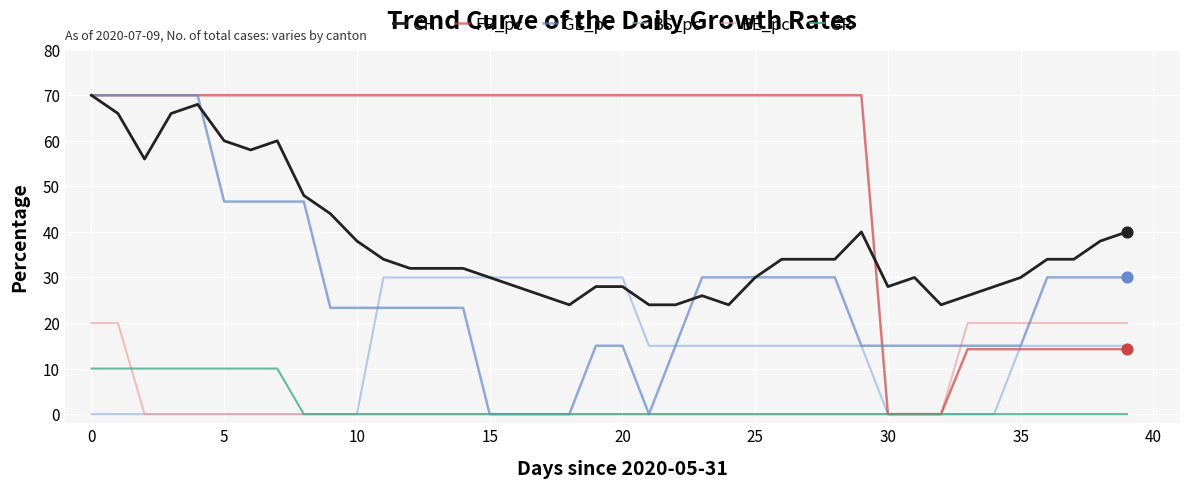

Which series has the largest total across all categories?

FR_pc